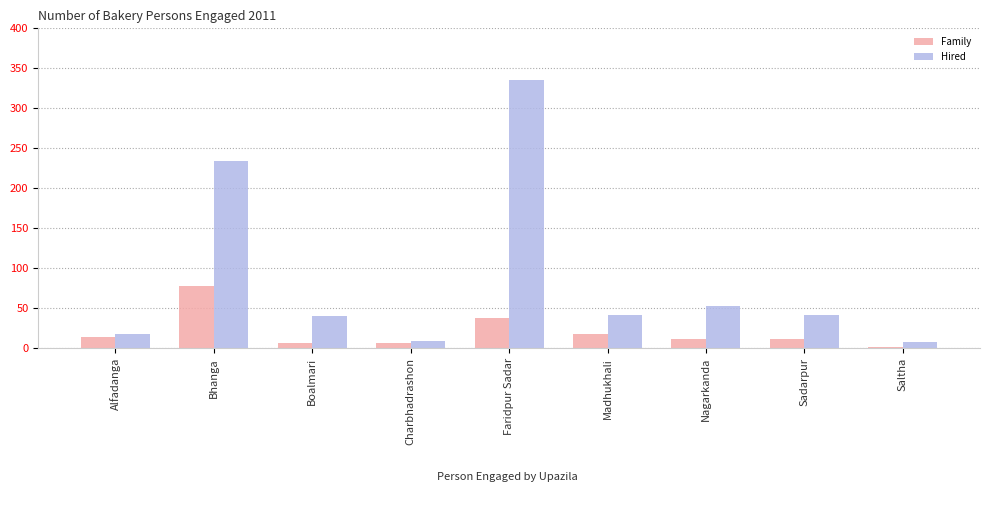

The value of Hired at Faridpur Sadar is 208. True or false?

False